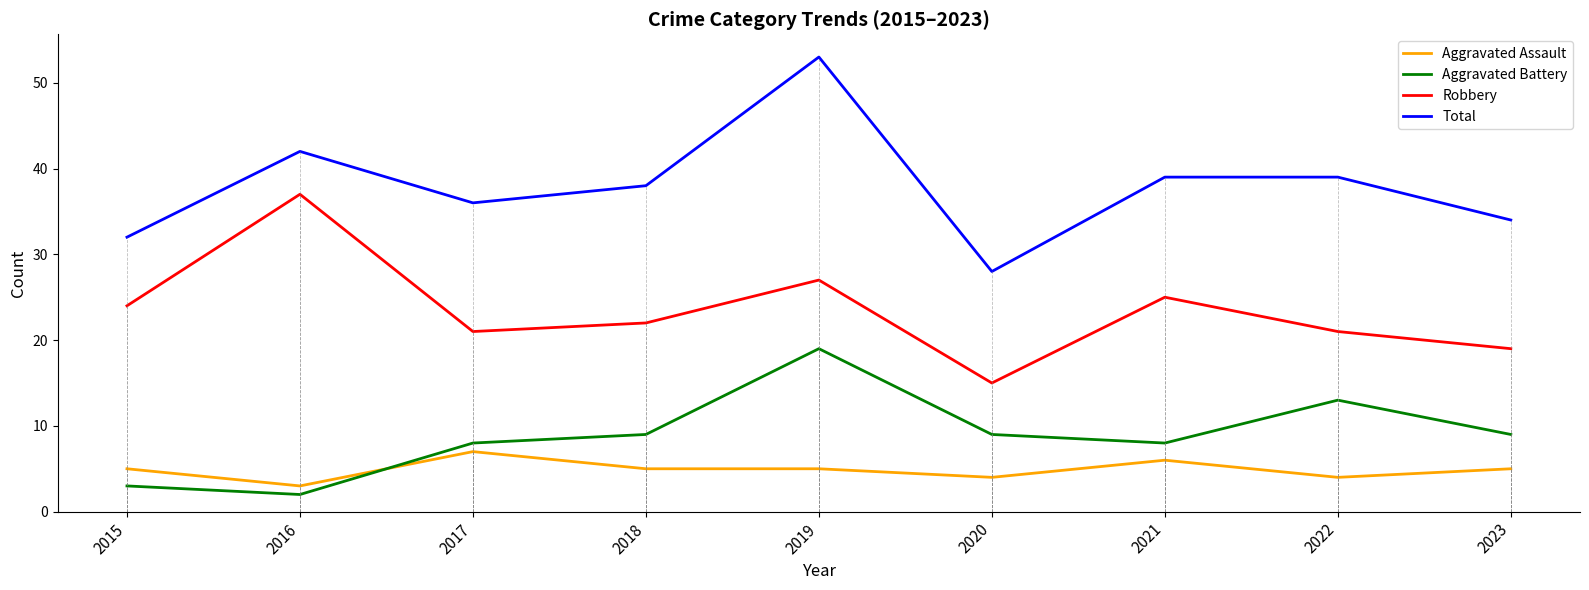

Read the Aggravated Assault value at 2023.

5